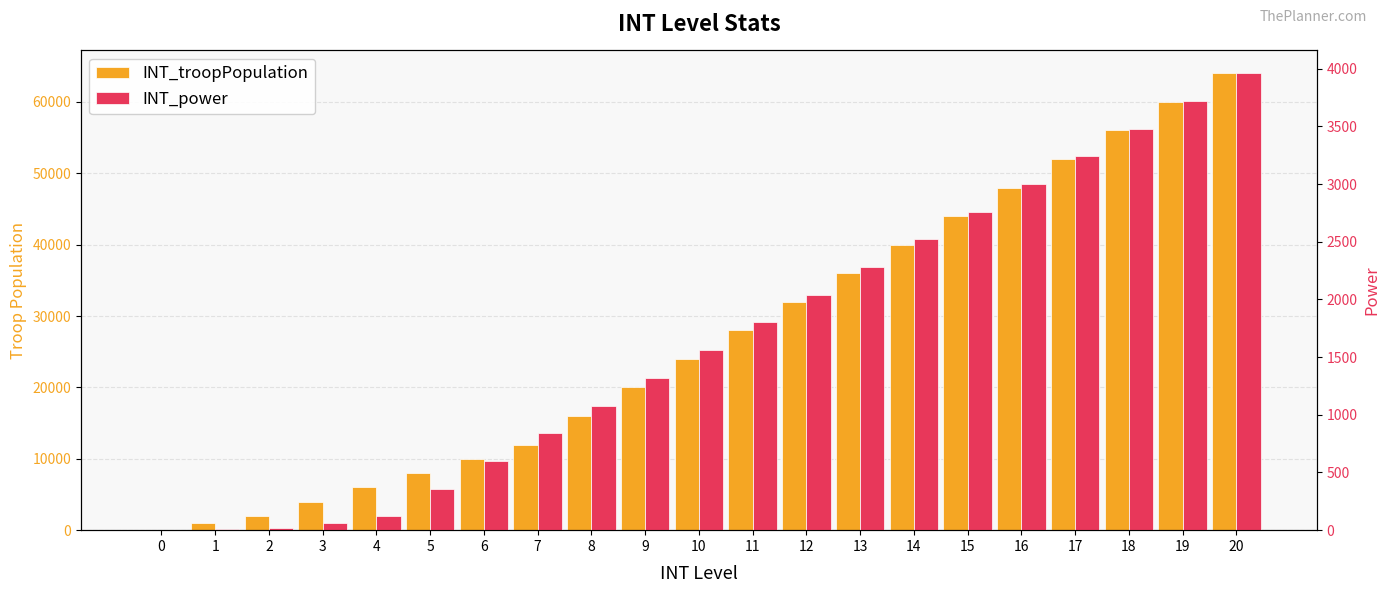

Reading left to right, what are all the values shown in this chart?

INT_troopPopulation: 0	1000	2000	4000	6000	8000	10000	12000	16000	20000	24000	28000	32000	36000	40000	44000	48000	52000	56000	60000	64000
INT_power: 0	10	20	60	120	360	600	840	1080	1320	1560	1800	2040	2280	2520	2760	3000	3240	3480	3720	3960